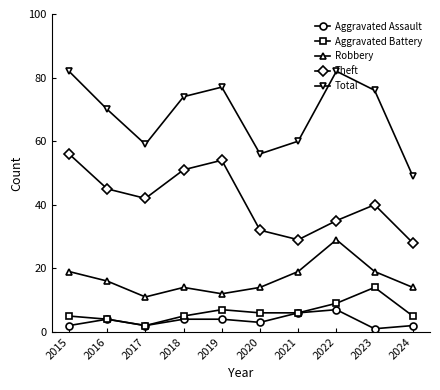

Is it true that Aggravated Assault equals 4 at 2016?

True